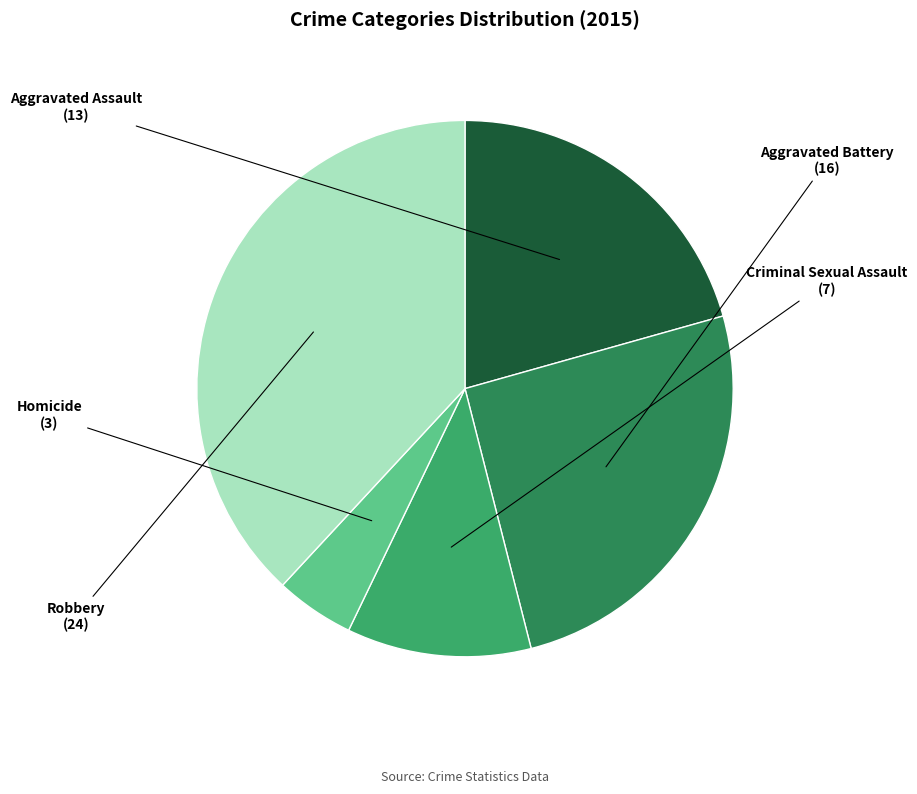

What is the smallest slice in the pie chart?

Homicide